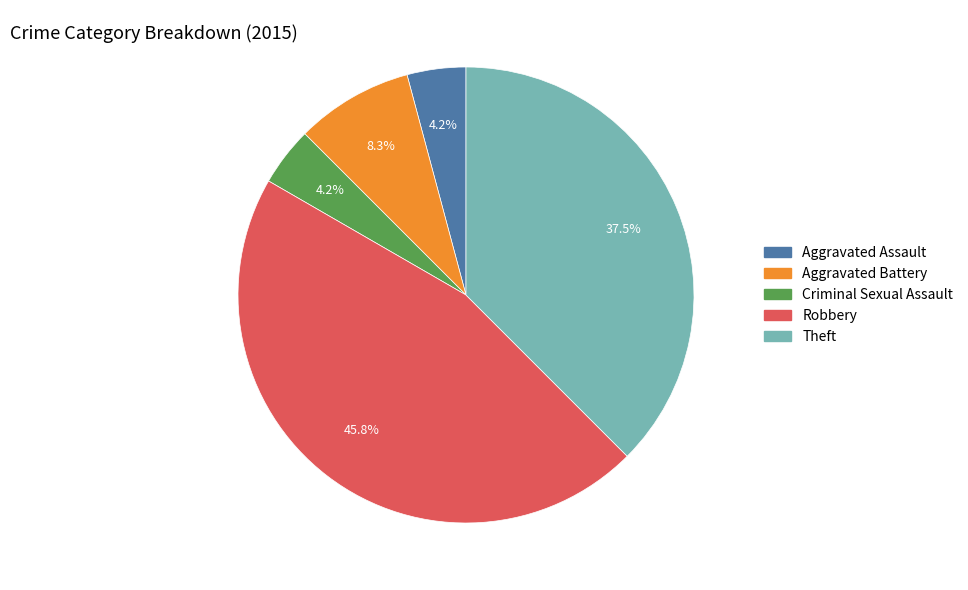

Does any single category account for the majority?

No